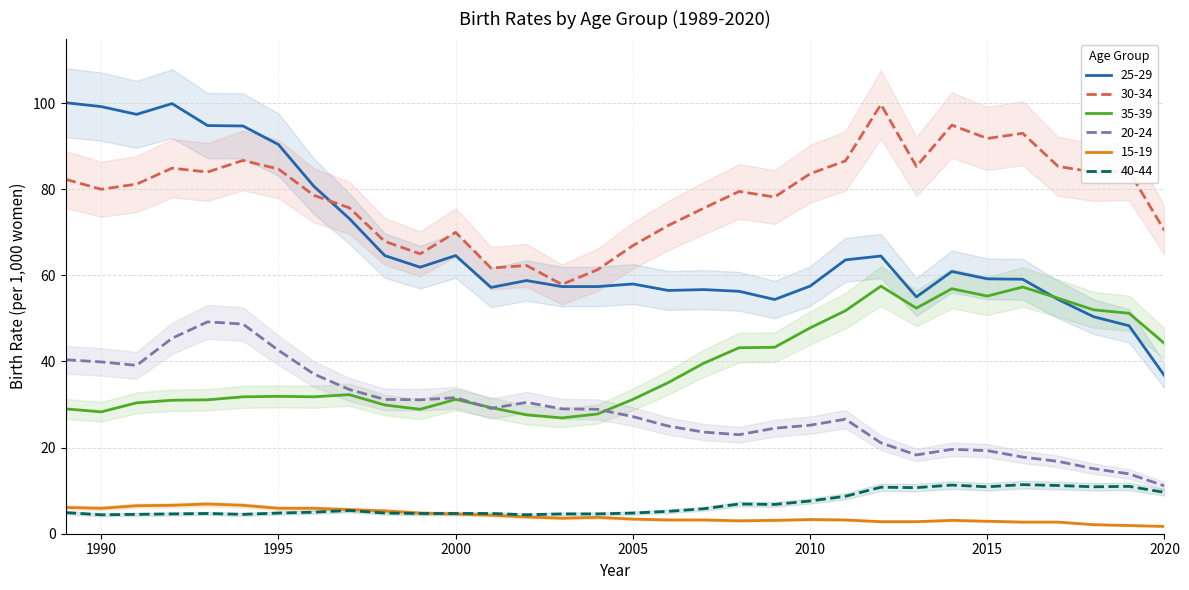

Is it true that 35-39 equals 53.0 at 2005?

False